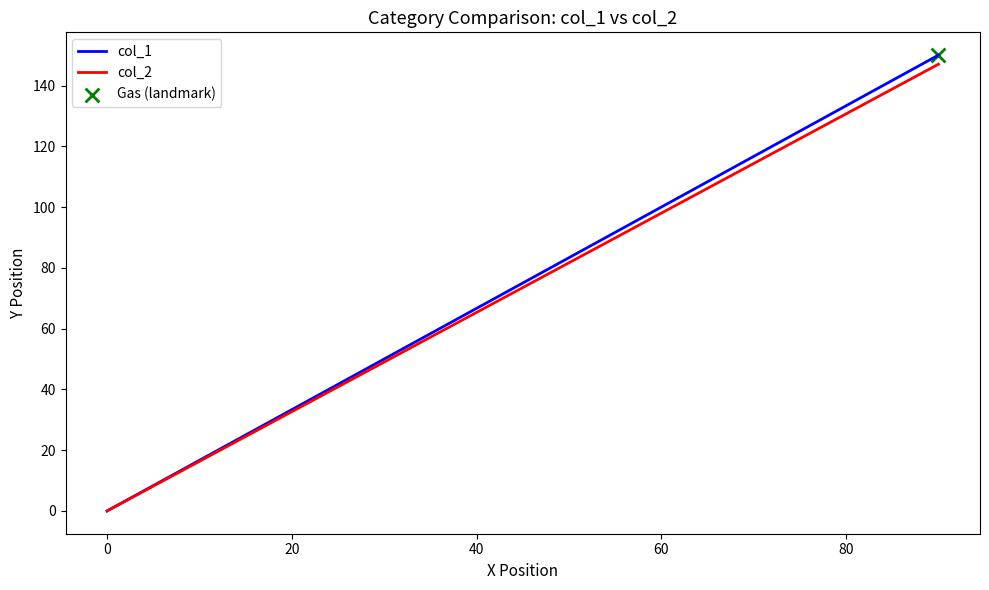

Which series has the widest spread of Y values?

col_1